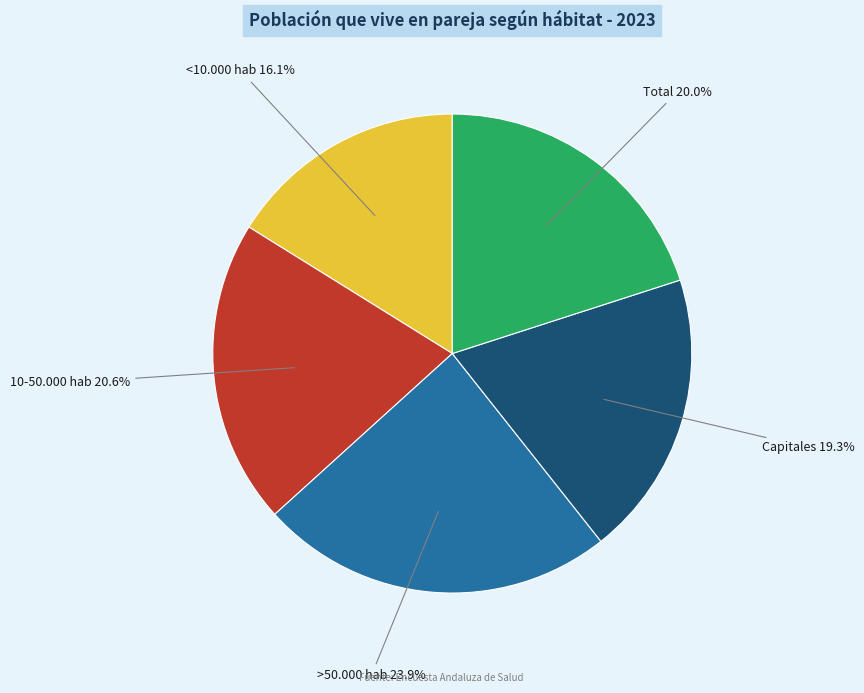

Which category has the biggest portion of the pie?

>50.000 hab